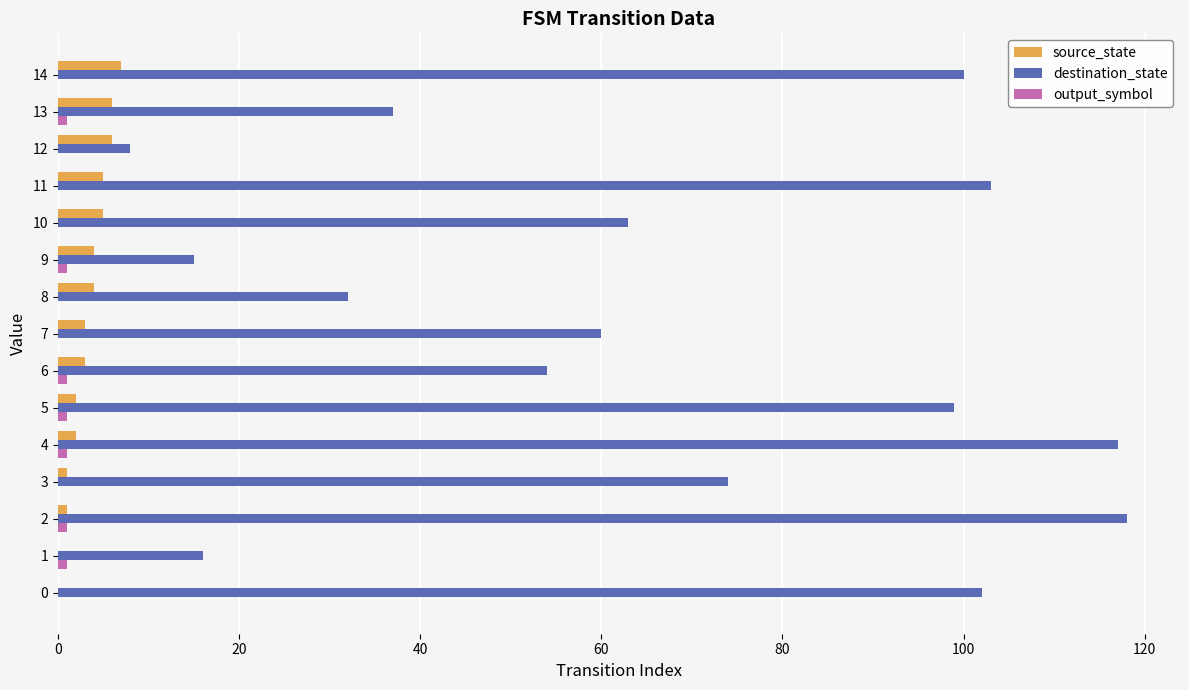

Is it true that source_state equals 2 at 4?

True